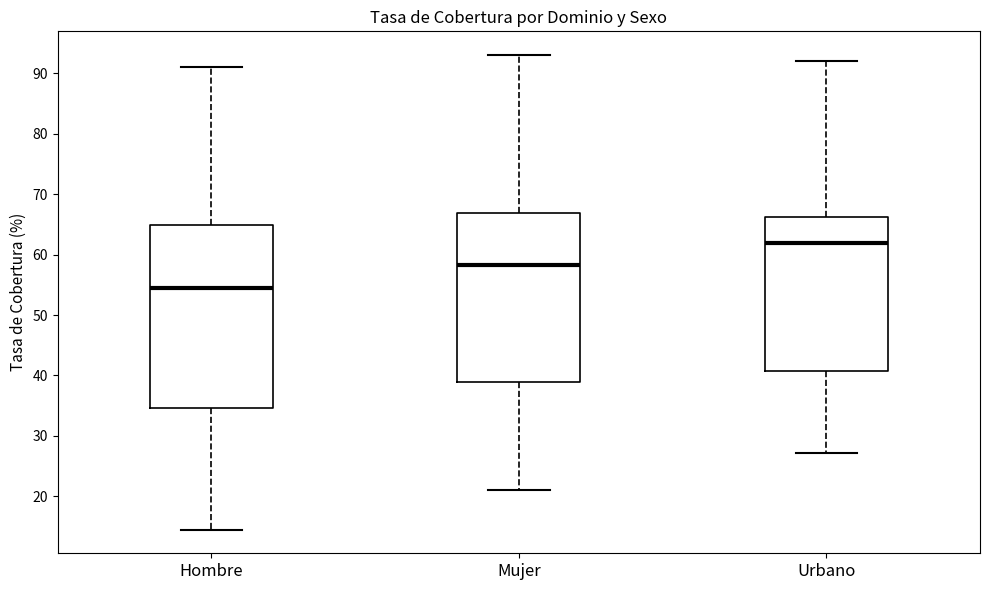

Which box has the highest median line?

Urbano